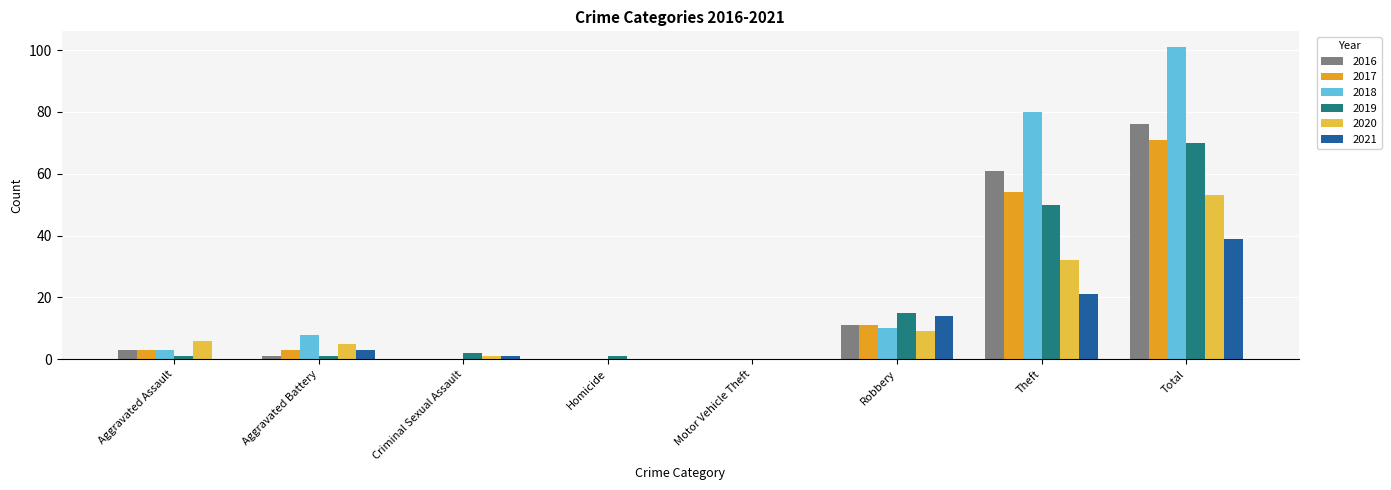

What is the sum of all 2020 values?

106